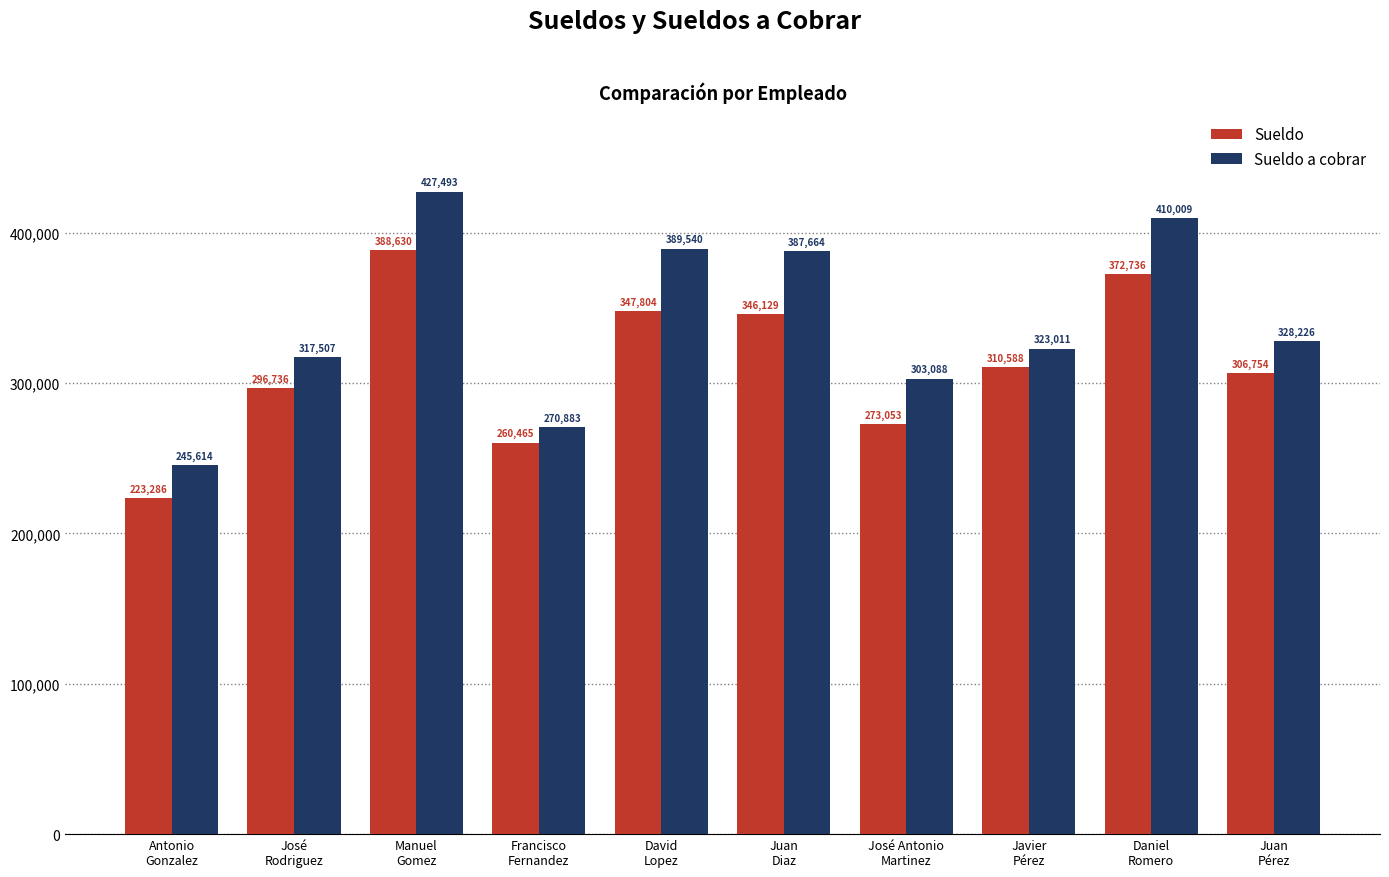

What is the label of the 2nd bar from the right?

Daniel
Romero